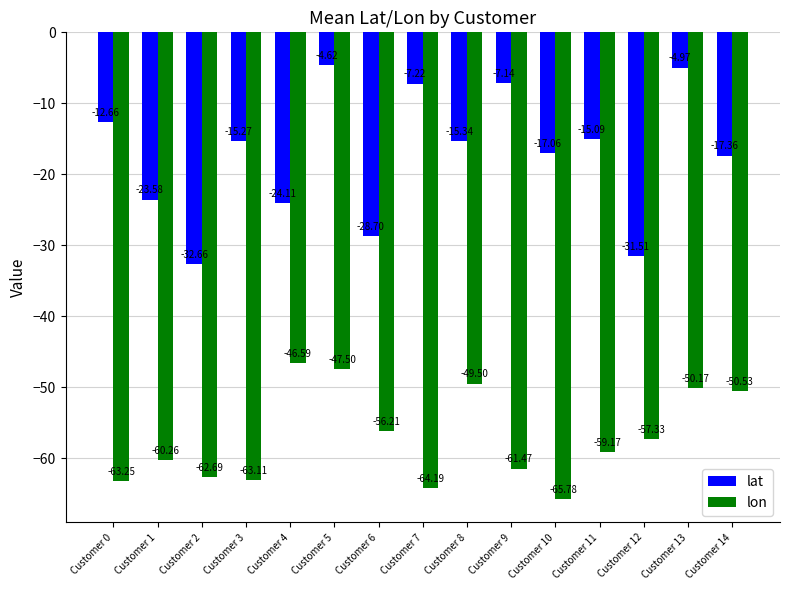

Which category has the highest value across all series?

Customer 5